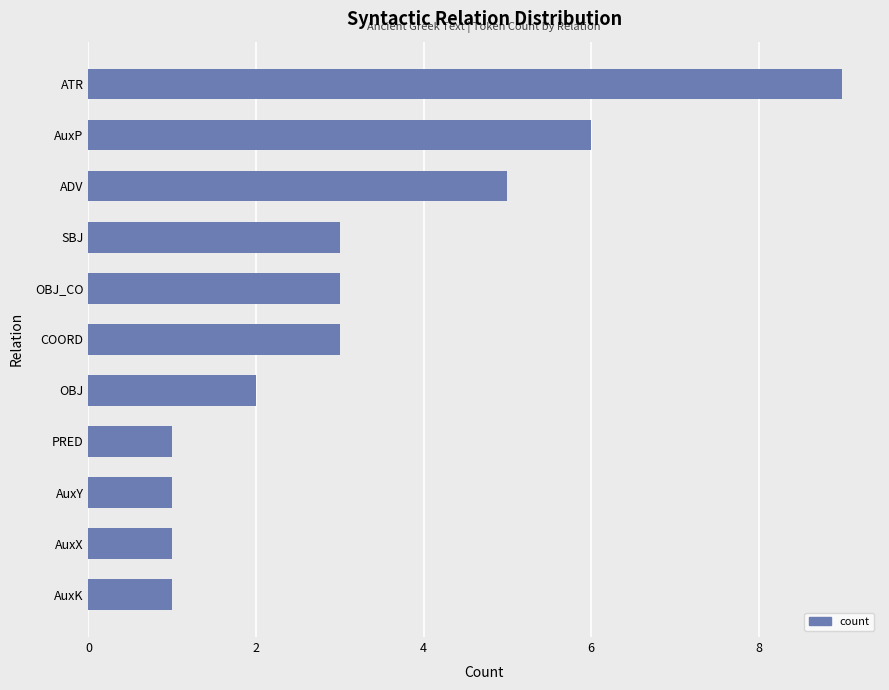

What is the average value?

3